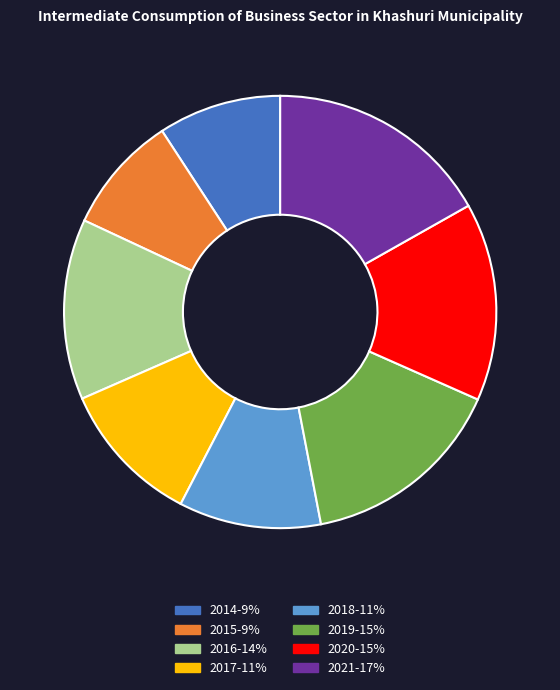

Is it true that 2018 is 11% of the pie?

True